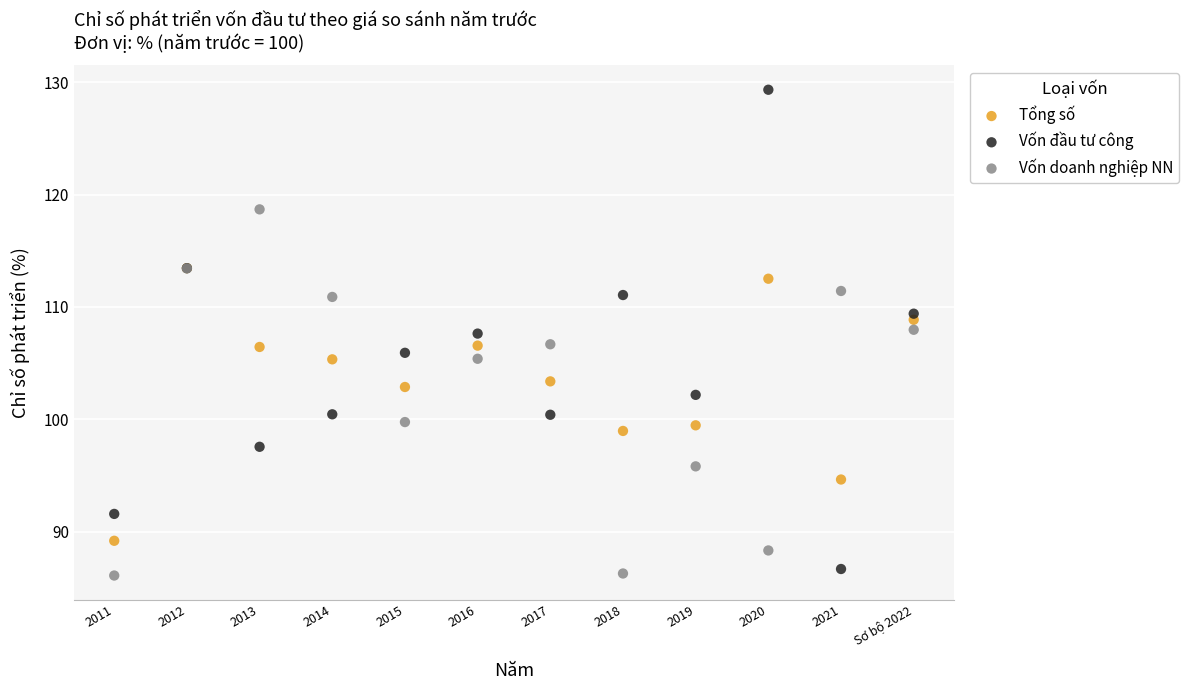

What are all the series names shown in the legend?

Tổng số, Vốn đầu tư công, Vốn doanh nghiệp NN